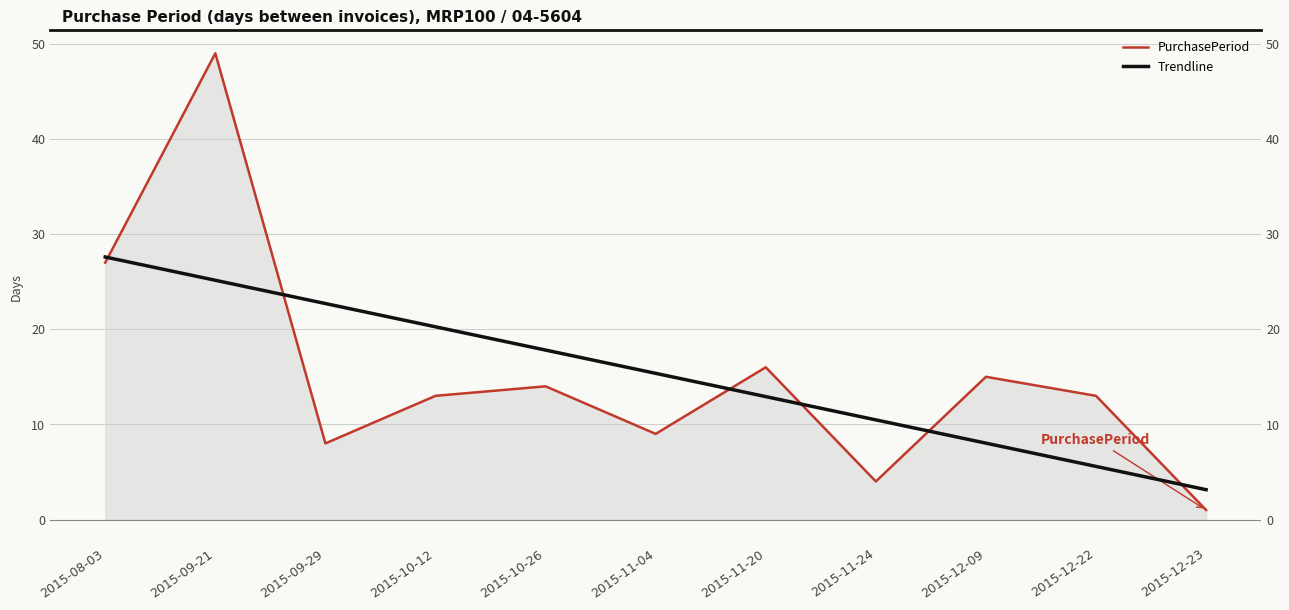

What is the difference between the second highest and minimum values in the Trendline series?

22.0